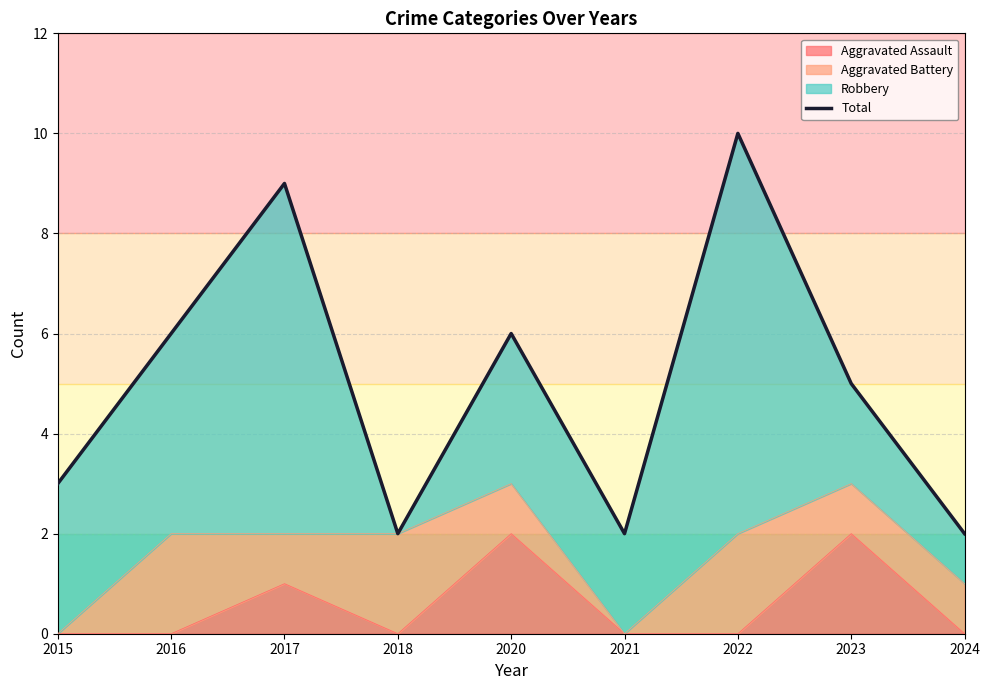

What is the change in value from 2016 to 2017?

+3